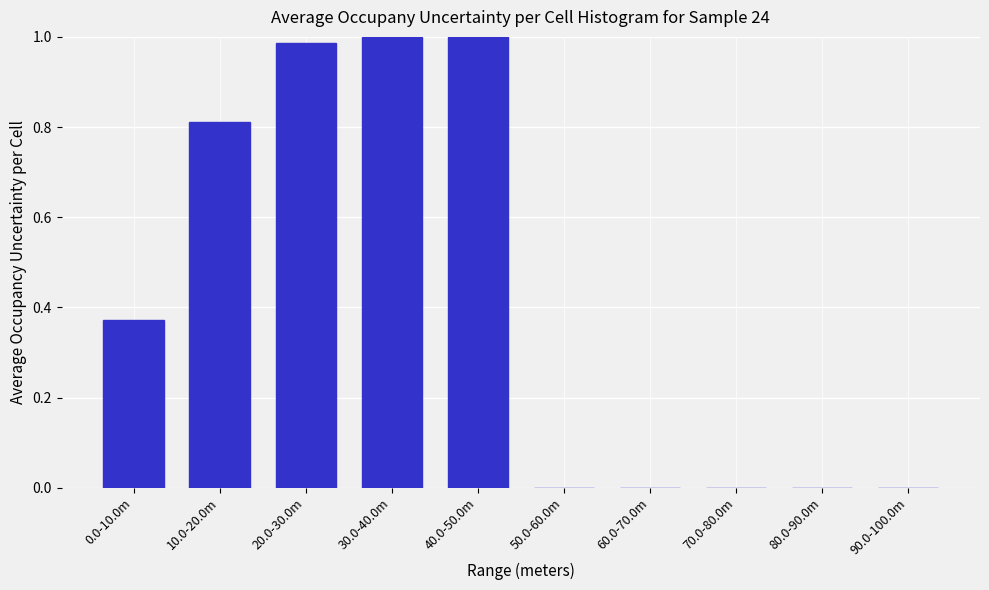

The chart shows a value of 0.0 at 90.0-100.0m. True or false?

True